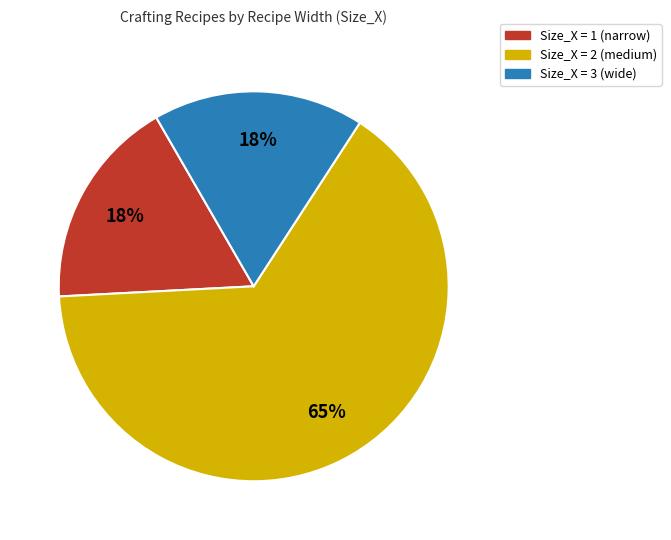

To the nearest percent, what percentage of the pie is Size_X = 1 (narrow)?

18%